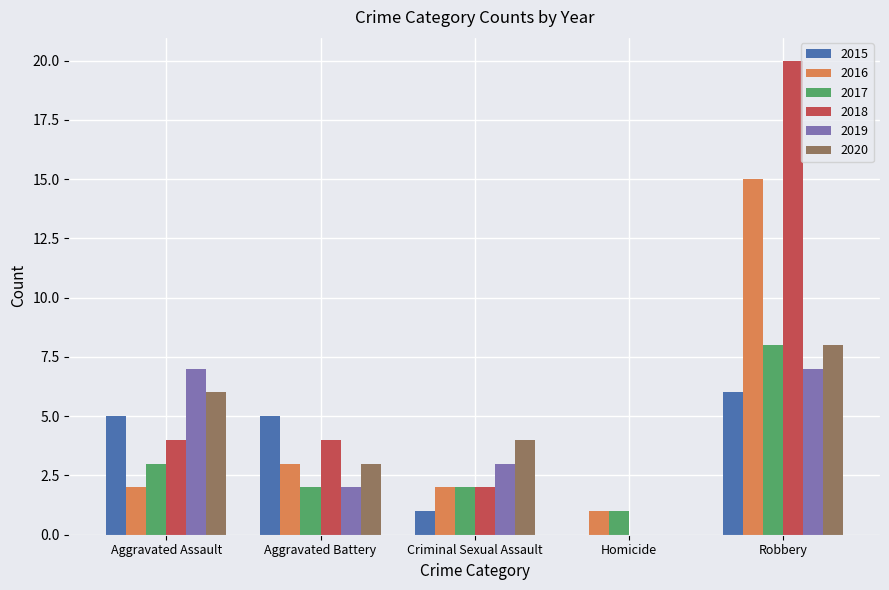

Does the chart contain stacked bars?

No